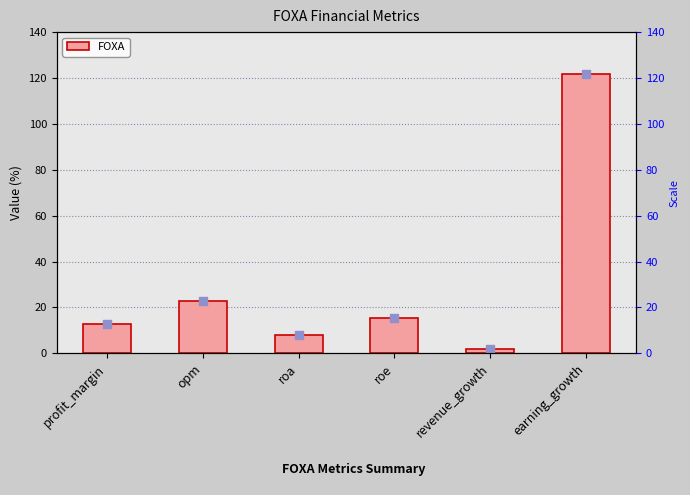

What is the change in value from opm to roa?

-14.5